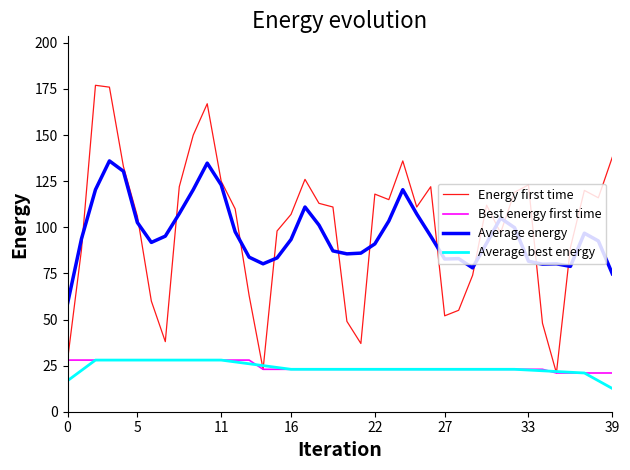

True or false: Average best energy and Average energy intersect in this chart.

False